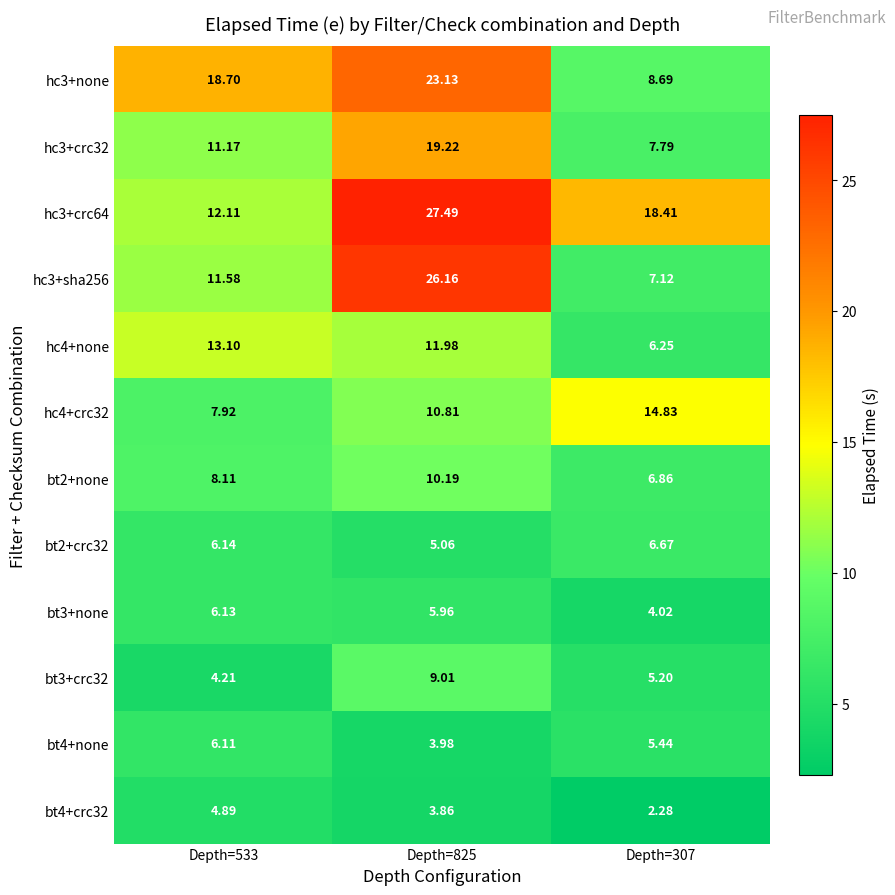

Is the value of bt4+none at Depth=307 greater than the value of bt2+none at Depth=825?

No